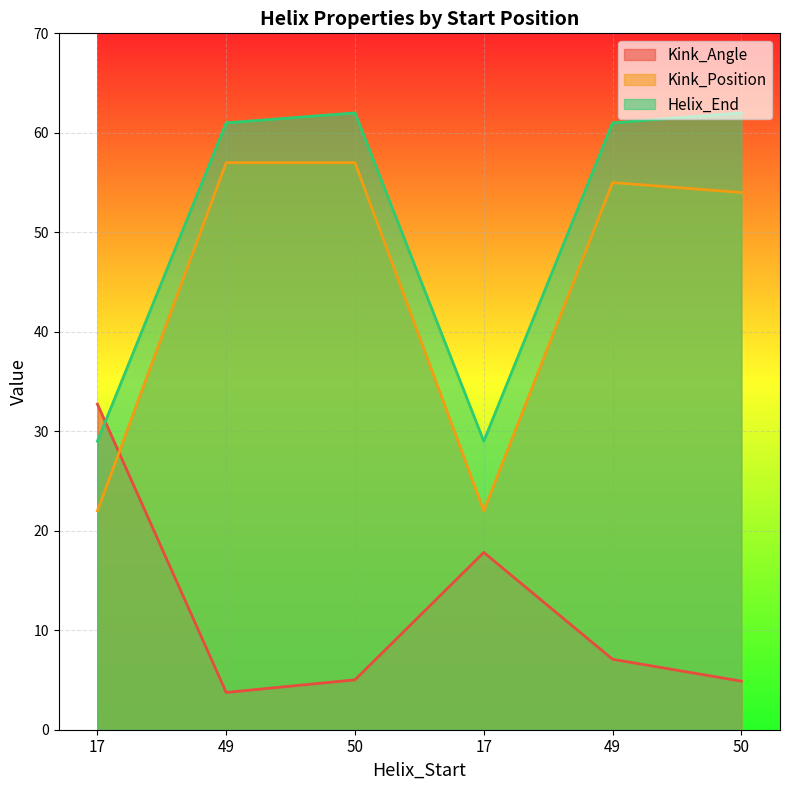

At 50, list the series in order from largest to smallest.

Helix_End, Kink_Position, Kink_Angle